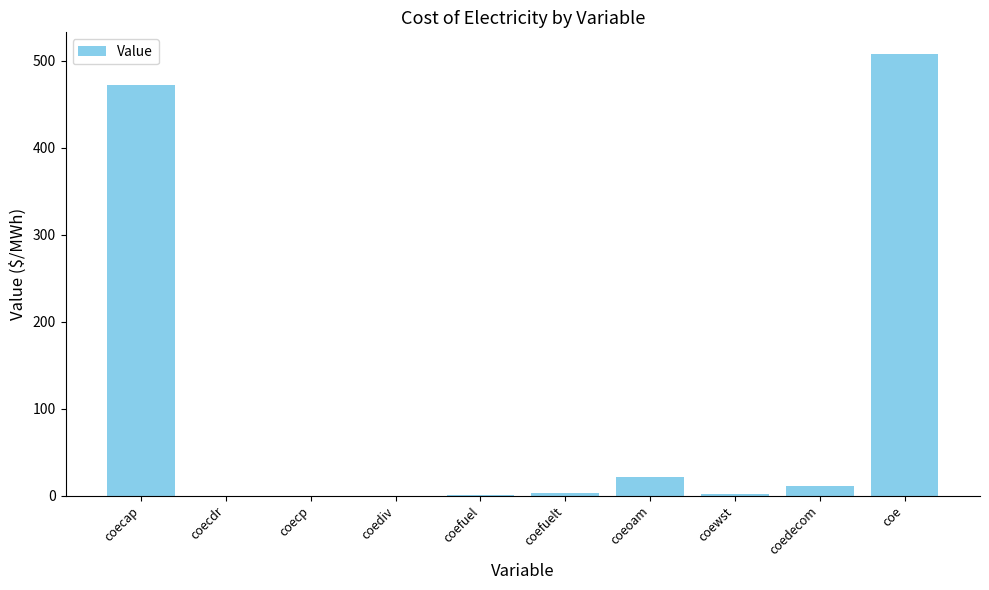

What is the sum of all values?

1017.5